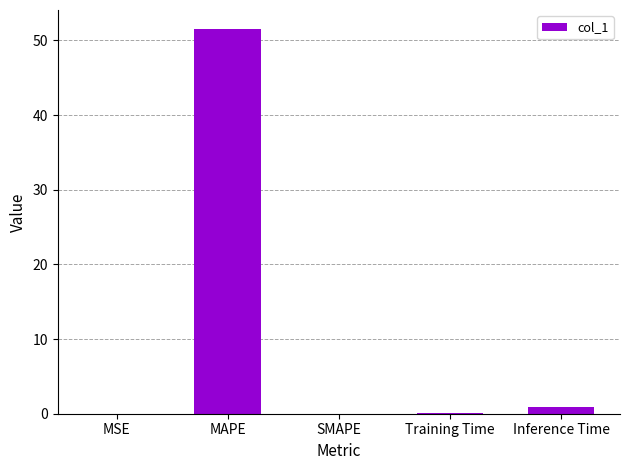

Between Inference Time and MSE, which is larger?

Inference Time